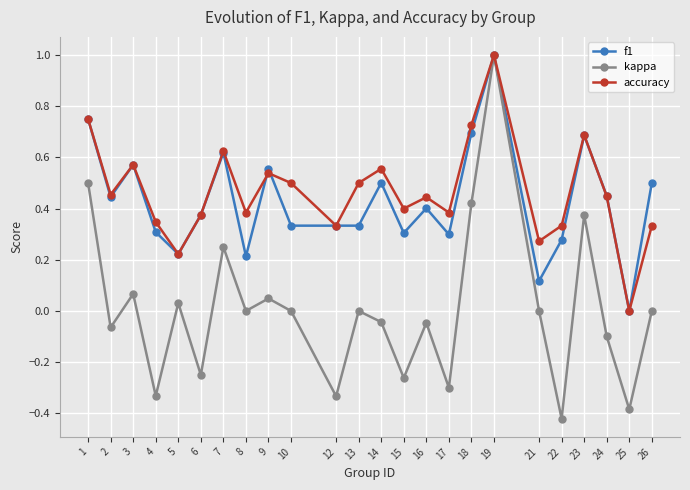

At which category is the sum across all series the highest?

19